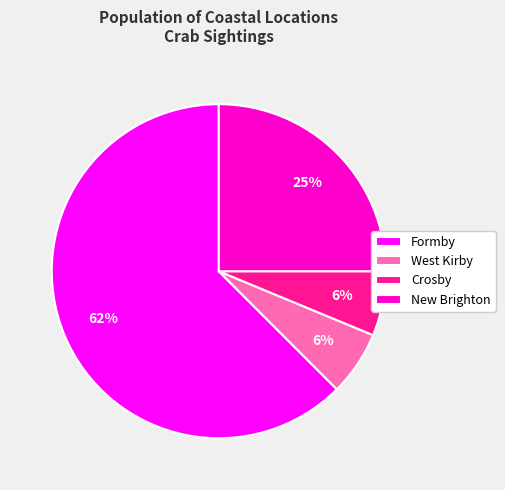

Is Formby the majority of the pie?

Yes